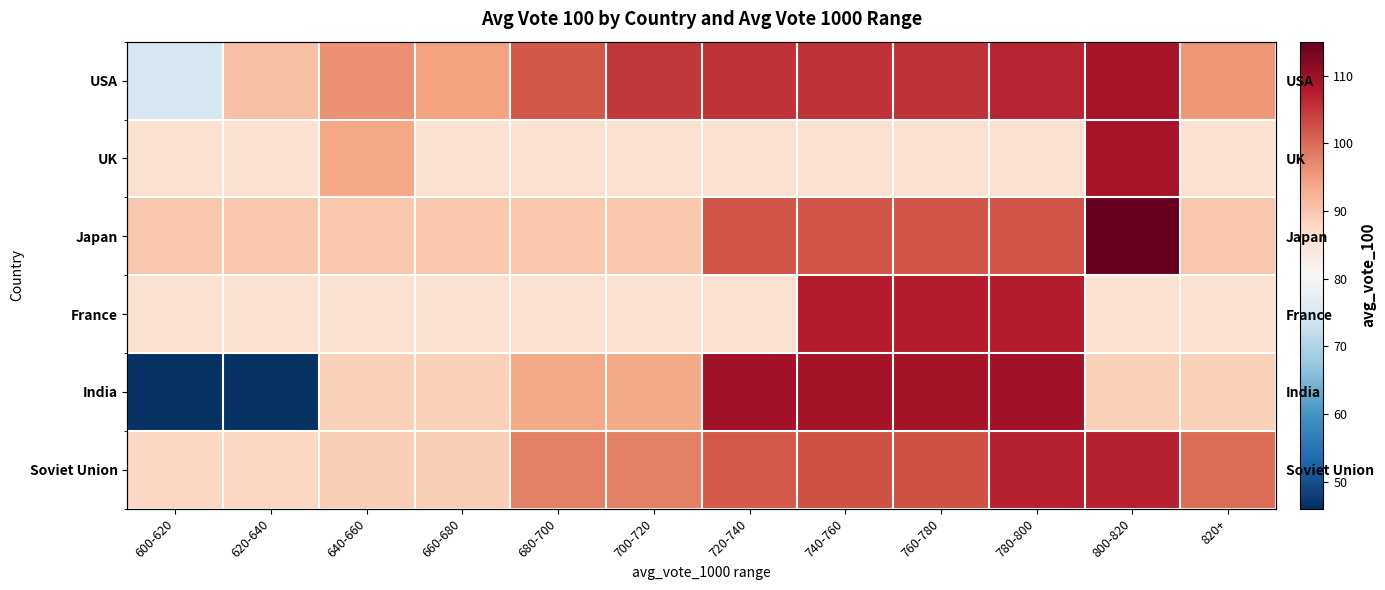

At which category is the sum across all series the highest?

780-800